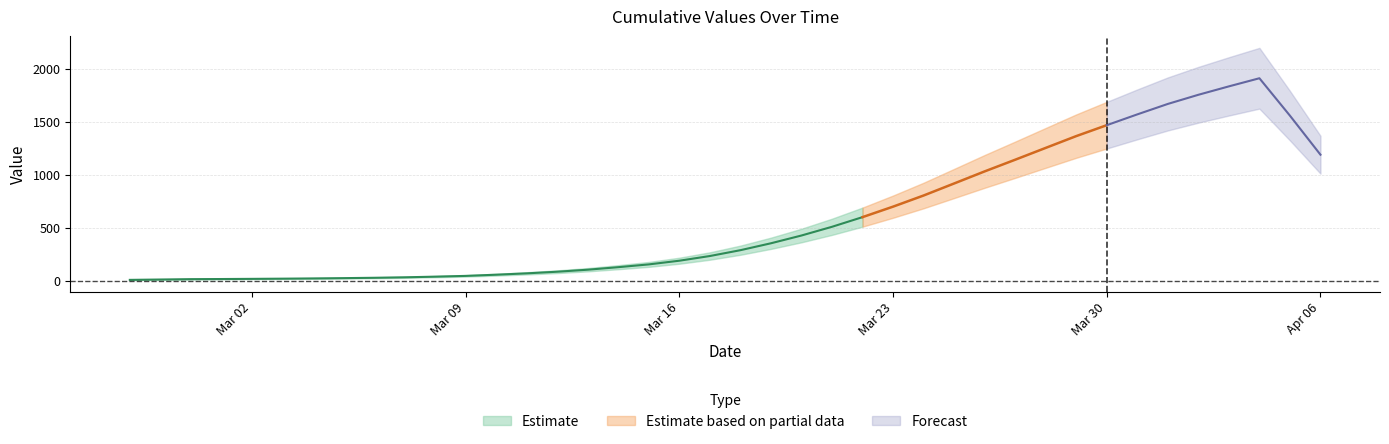

Which category has the lowest value across all series?

2020-02-27